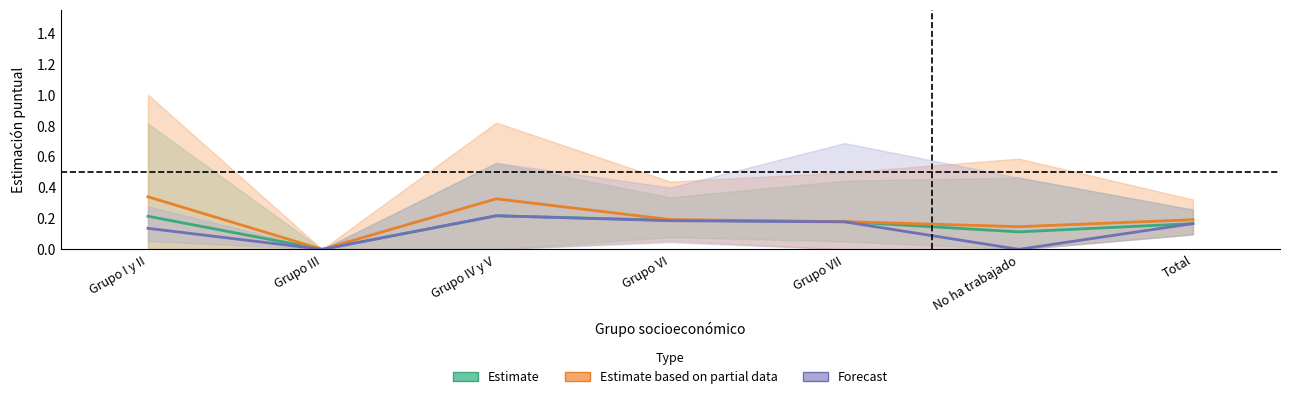

Rank the series at Grupo VI from lowest to highest value.

Forecast, Estimate, Estimate based on partial data